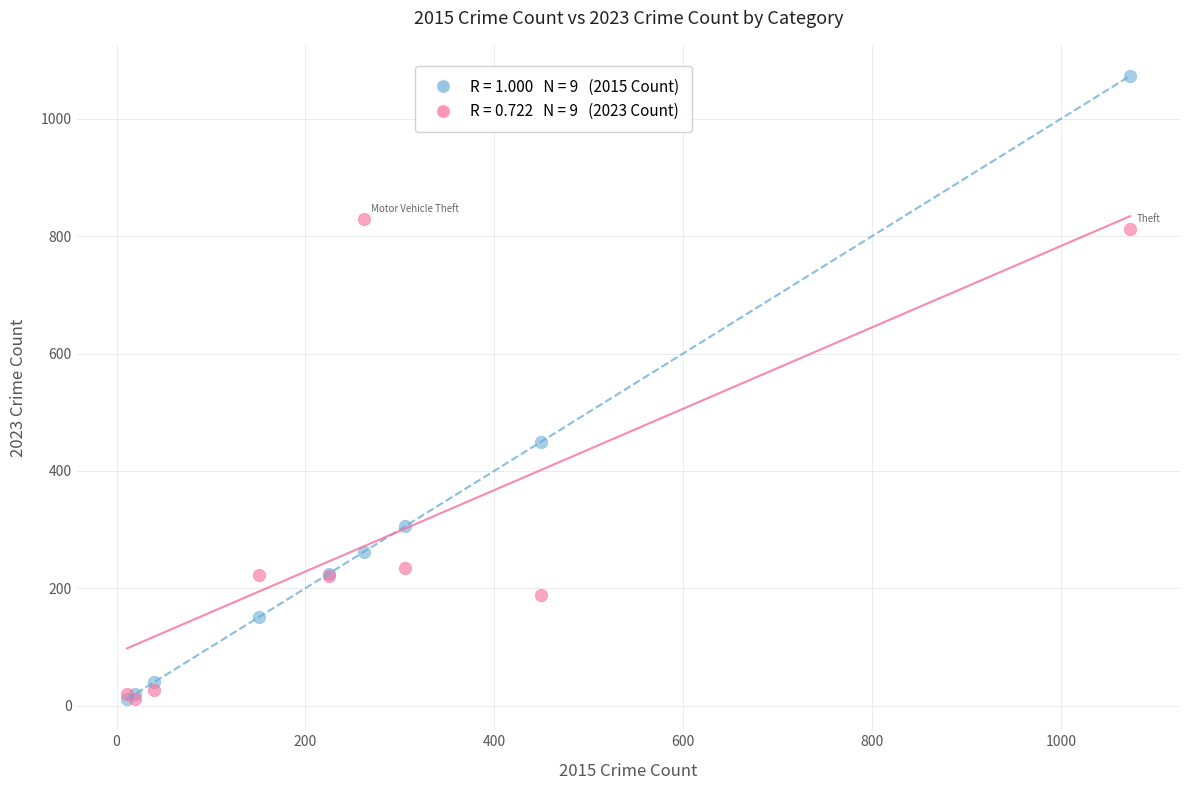

Across all series, what Y value is closest to 542?

450